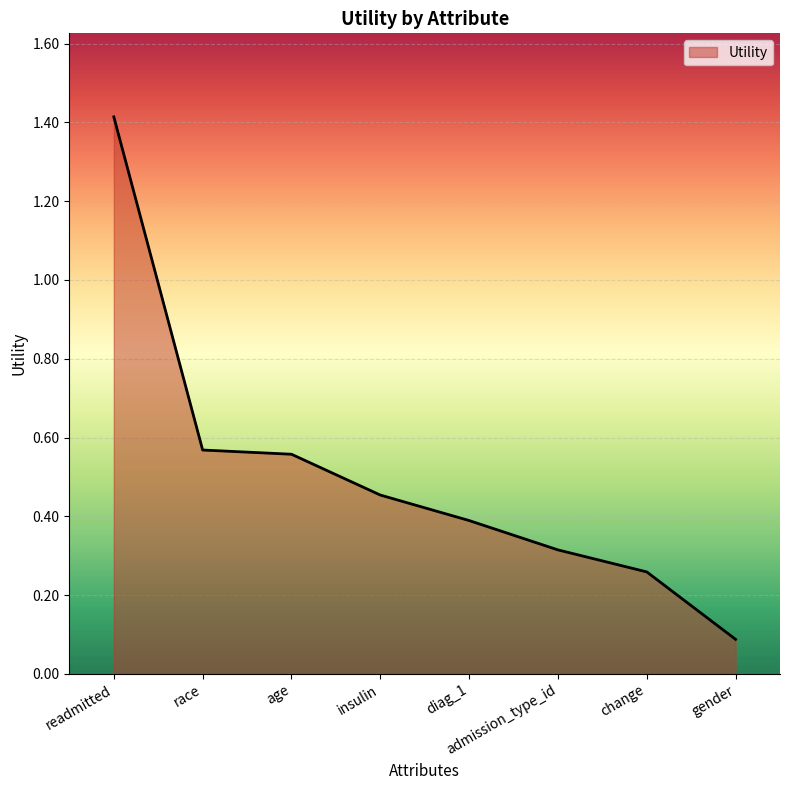

What is the smallest value displayed?

0.1